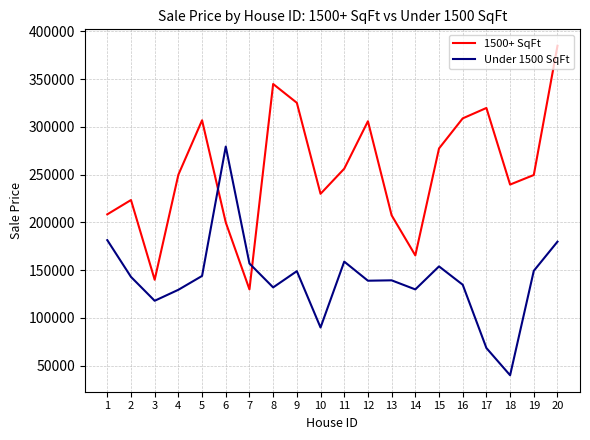

At 7, list the series in order from largest to smallest.

Under 1500 SqFt, 1500+ SqFt